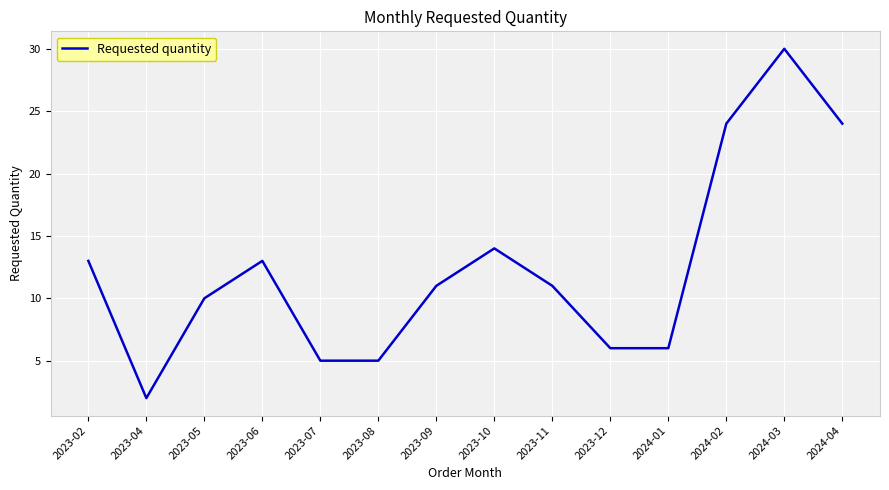

How many lines are shown in the chart?

1